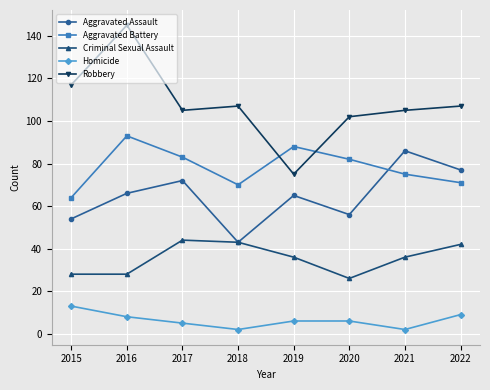

What is the difference between the maximum and minimum values in the Aggravated Battery series?

29